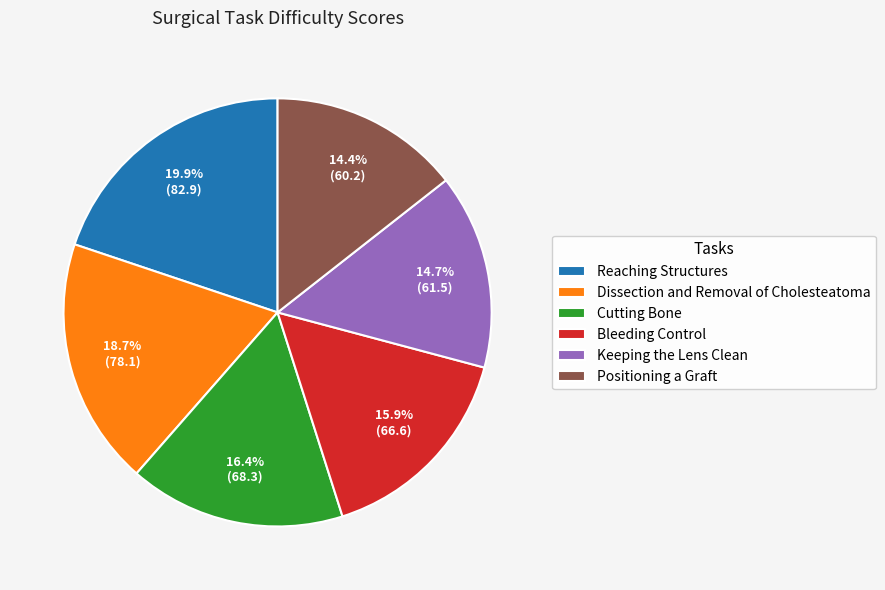

Is it true that Reaching Structures is 20% of the pie?

True